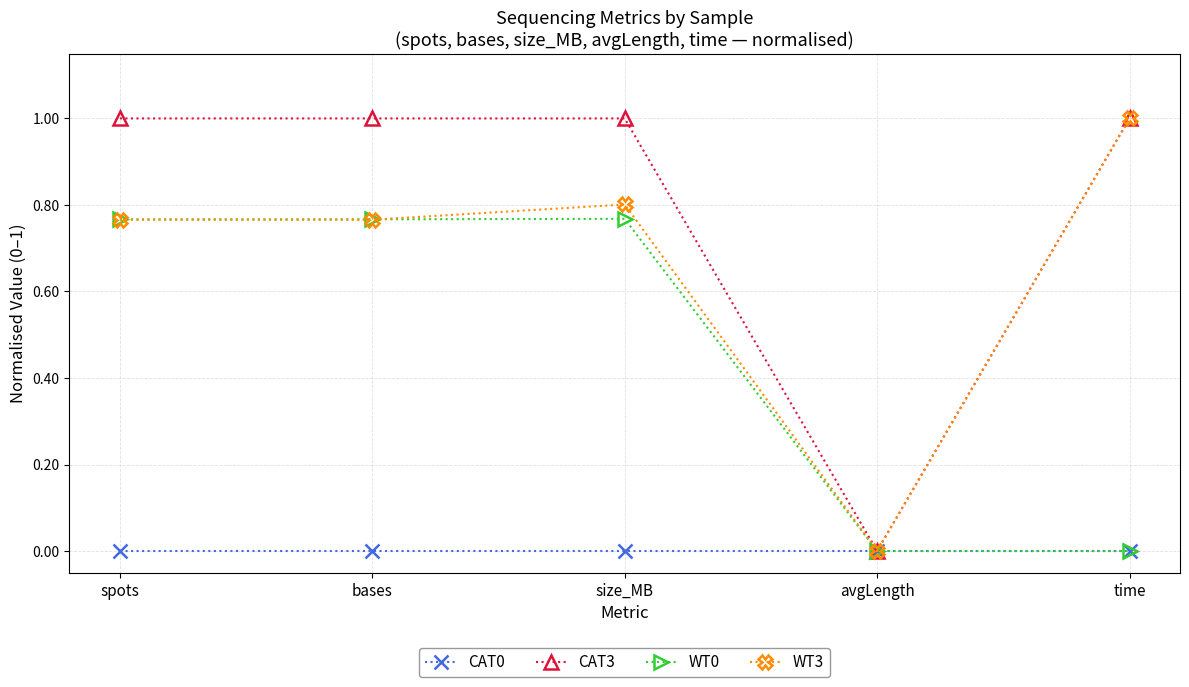

Which series has the largest total across all categories?

CAT3